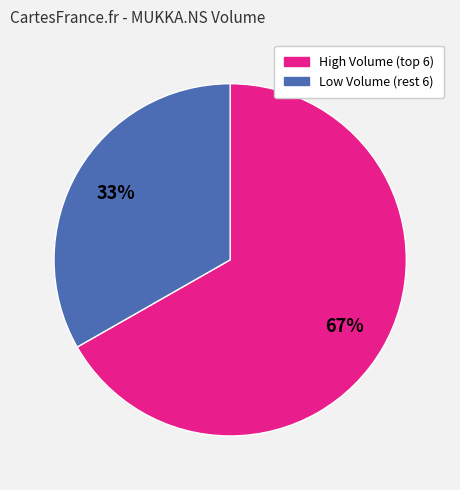

To the nearest percent, what is the difference between the largest and smallest slice percentages?

34%